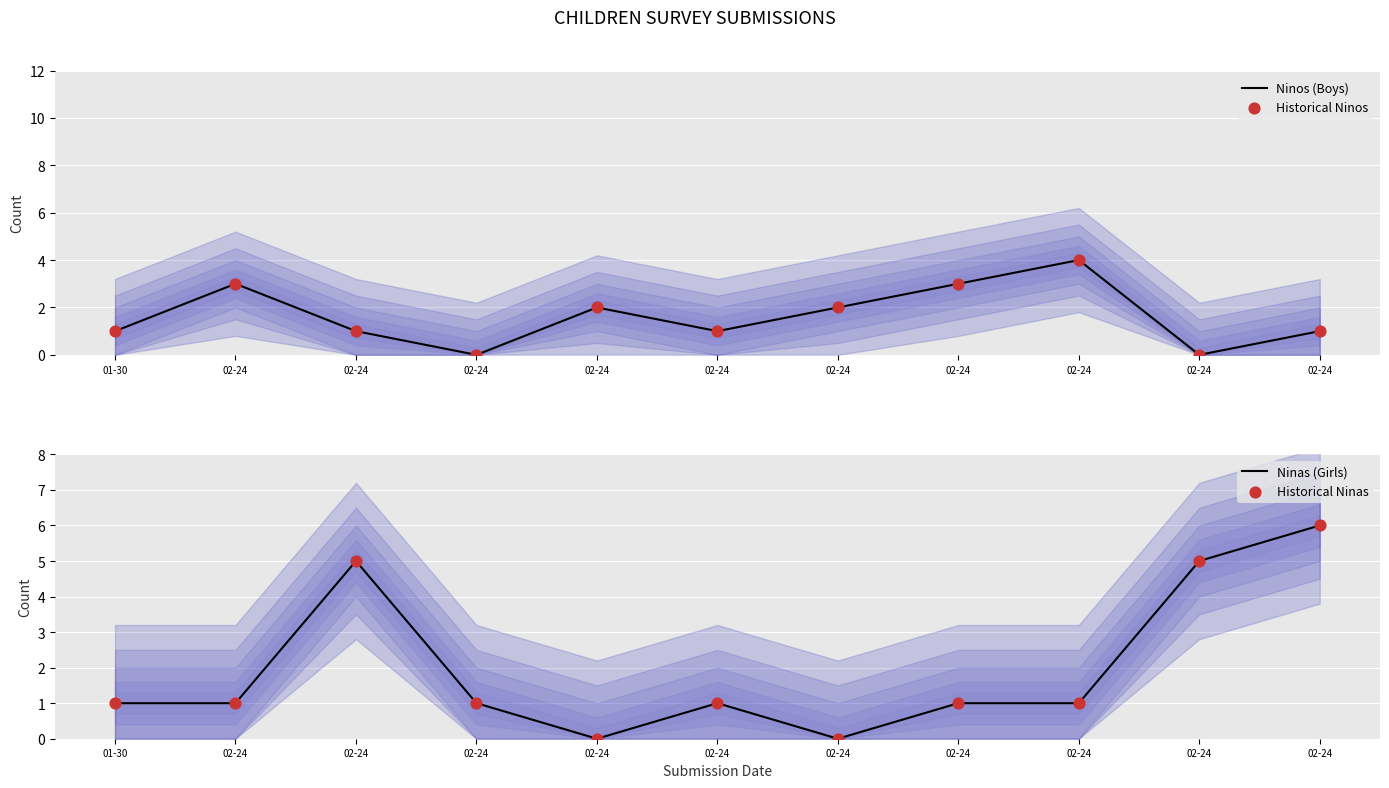

Which series has the largest total across all categories?

Ninas (Girls)